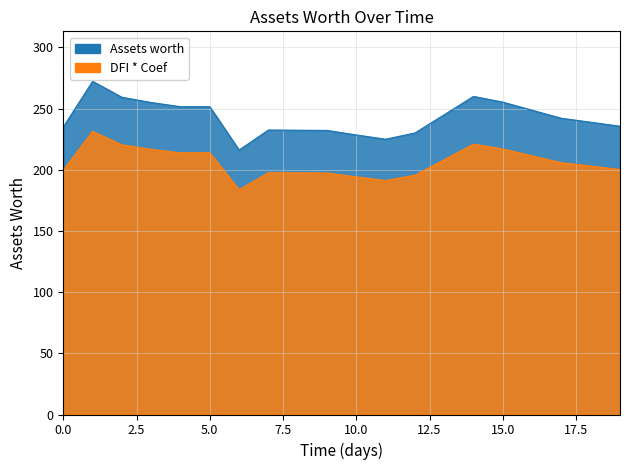

How many lines are shown in the chart?

1